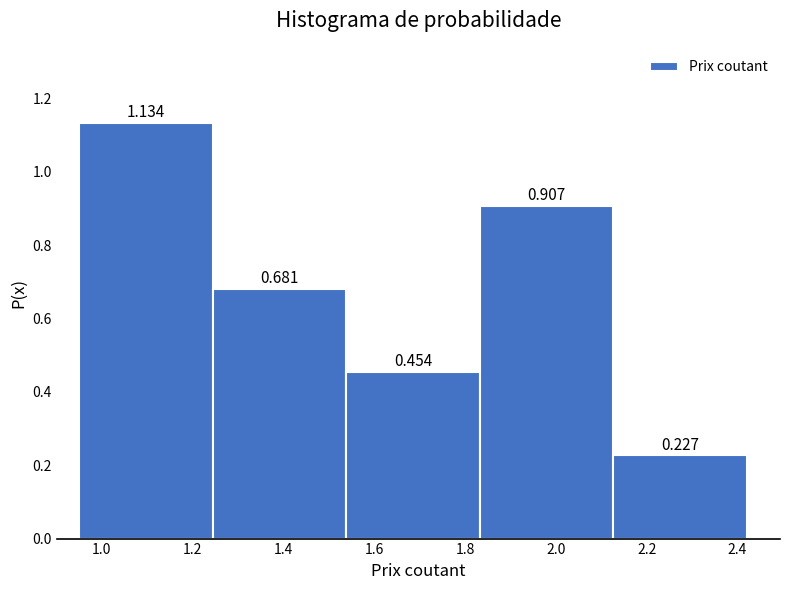

How tall is the bar that spans 1.24 to 1.54 on the x-axis? The bar edges are not printed on the chart, so give them approximately, as read against the axis.

0.681